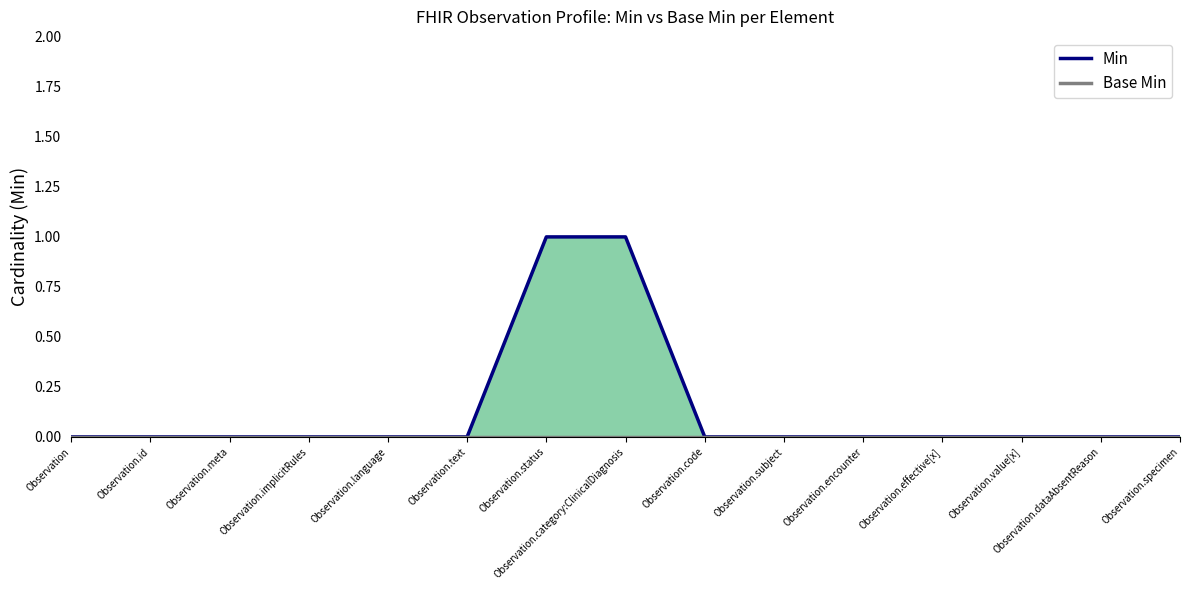

True or false: Base Min has a value of 0 at Observation.status.

True